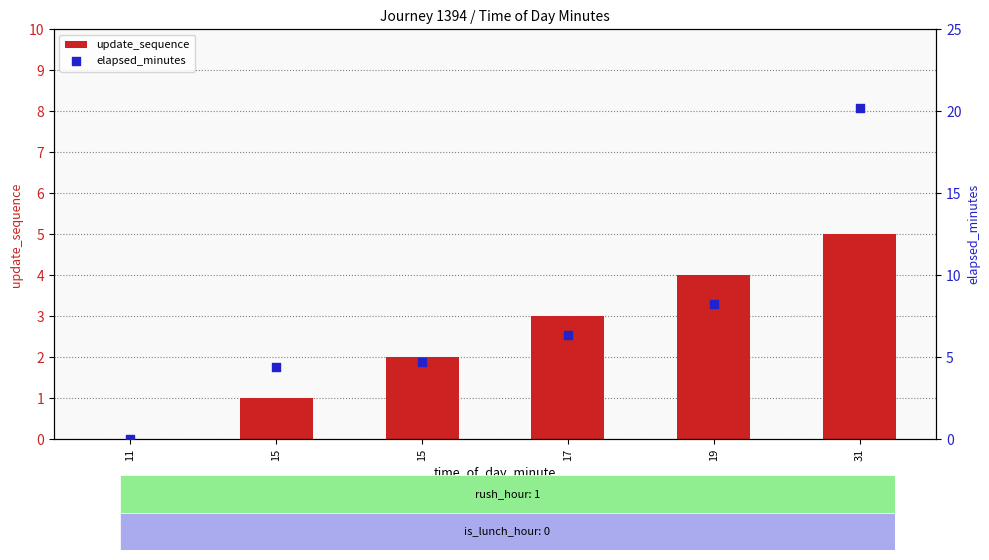

At which category is the sum across all series the highest?

31